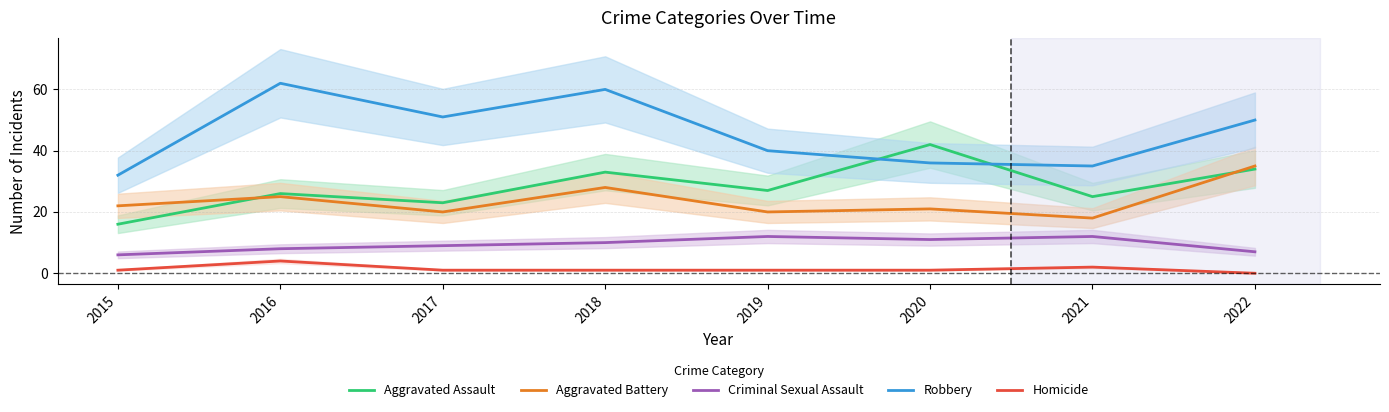

What is the average value of the Aggravated Assault series?

28